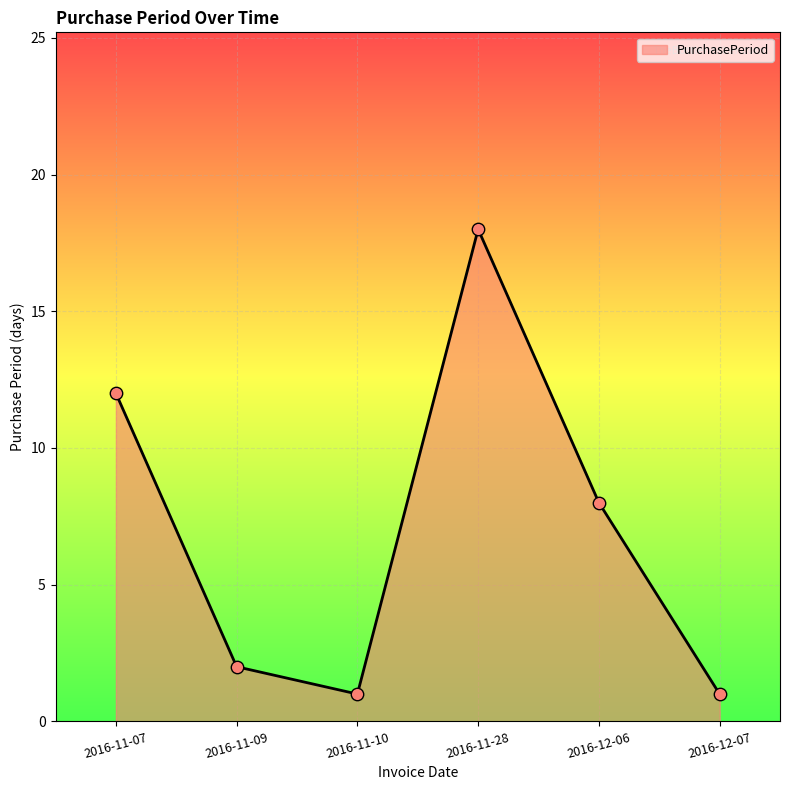

Approximately how many times larger is the value at 2016-11-09 compared to 2016-11-07?

0.2